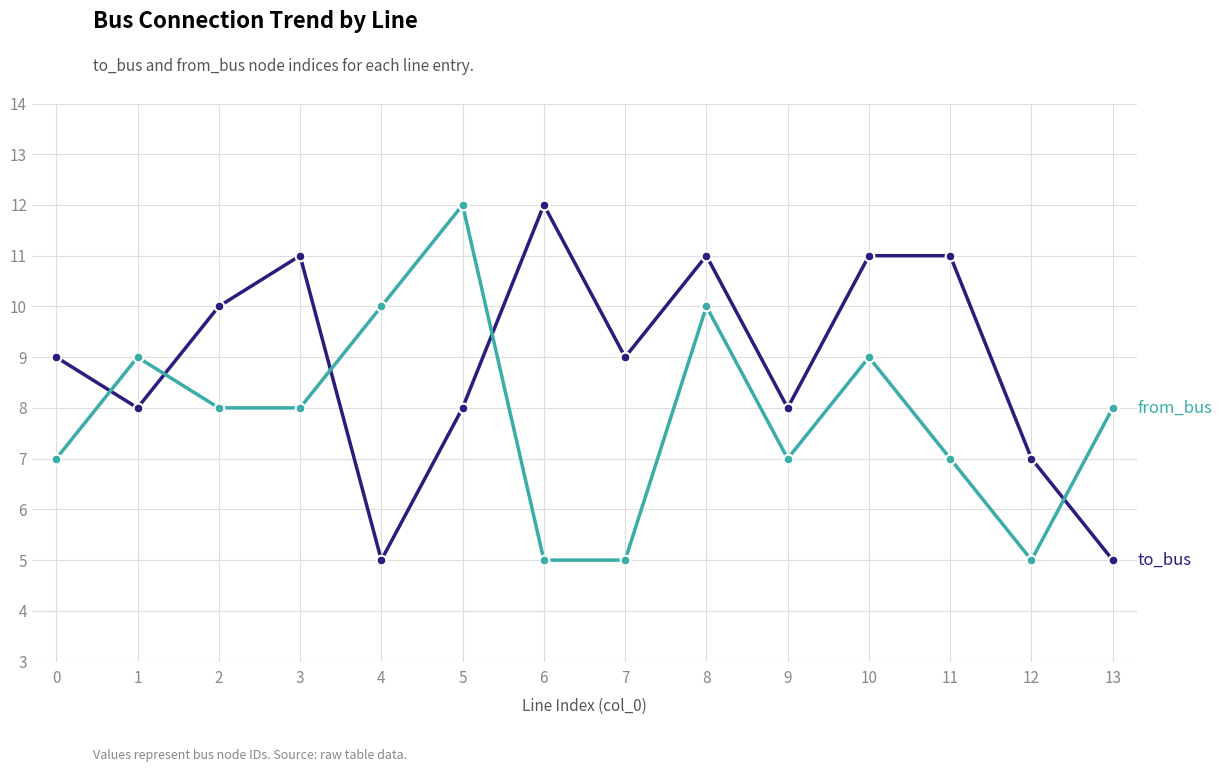

What is the maximum value shown in the chart?

12